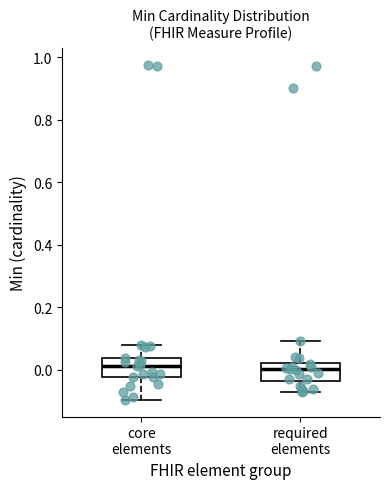

Reading left to right, transcribe this box plot: for each box, give where its median line is, the range the box spans, and where its two whiskers end, as read against the y-axis. The values are not printed on the chart, so give them approximately, as read against the axis.

core elements: median 0.02, box -0.02 to 0.04, whiskers -0.10 to 0.08
required elements: median 0.00, box -0.04 to 0.02, whiskers -0.08 to 0.10